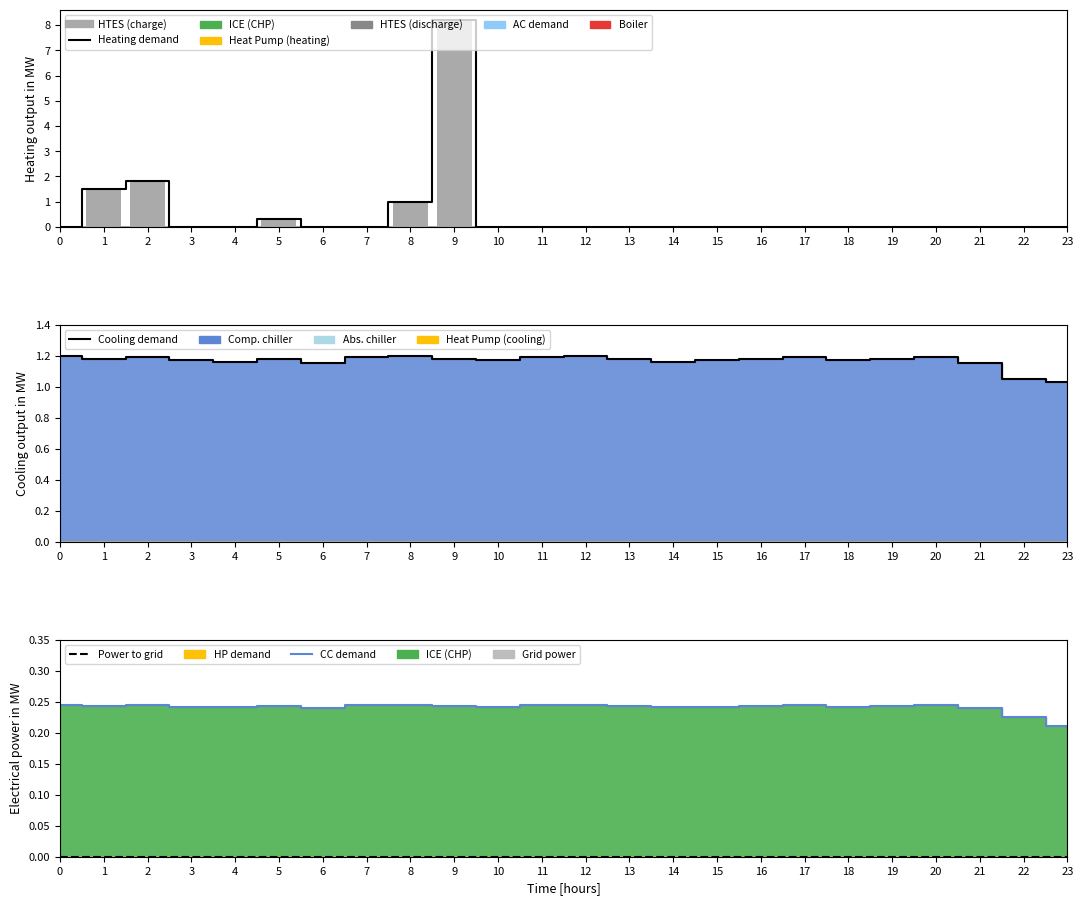

Which series has the largest total across all categories?

Cooling demand